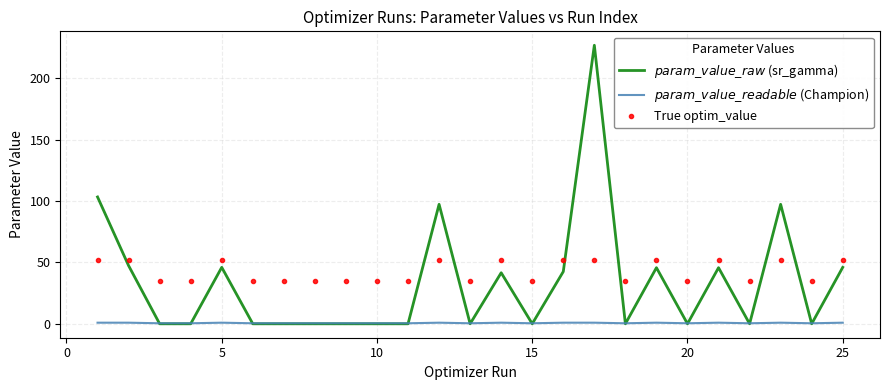

What are all the series names shown in the legend?

$param\_value\_raw$ (sr_gamma), $param\_value\_readable$ (Champion), True optim_value